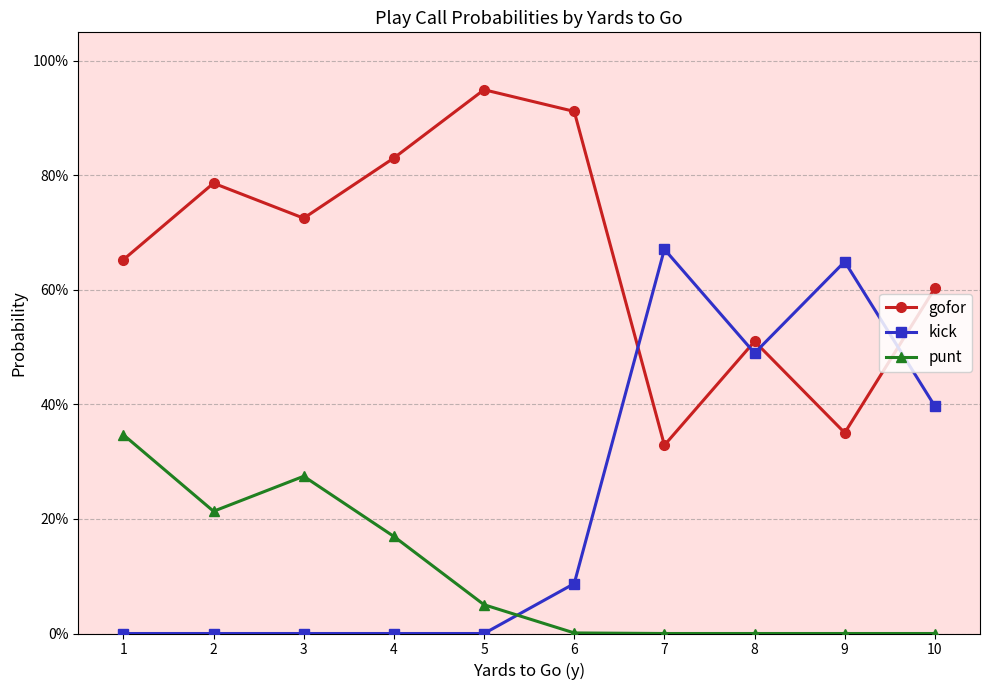

Does the chart display data point markers on the line(s)?

Yes